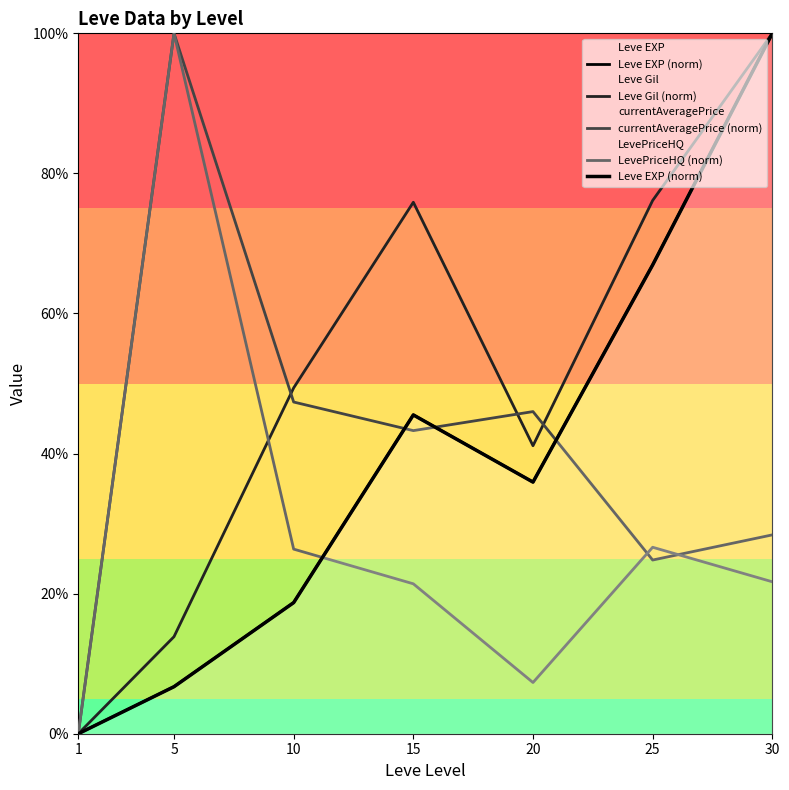

In Leve EXP (norm), how many points are lower than both neighbors (excluding endpoints)?

1